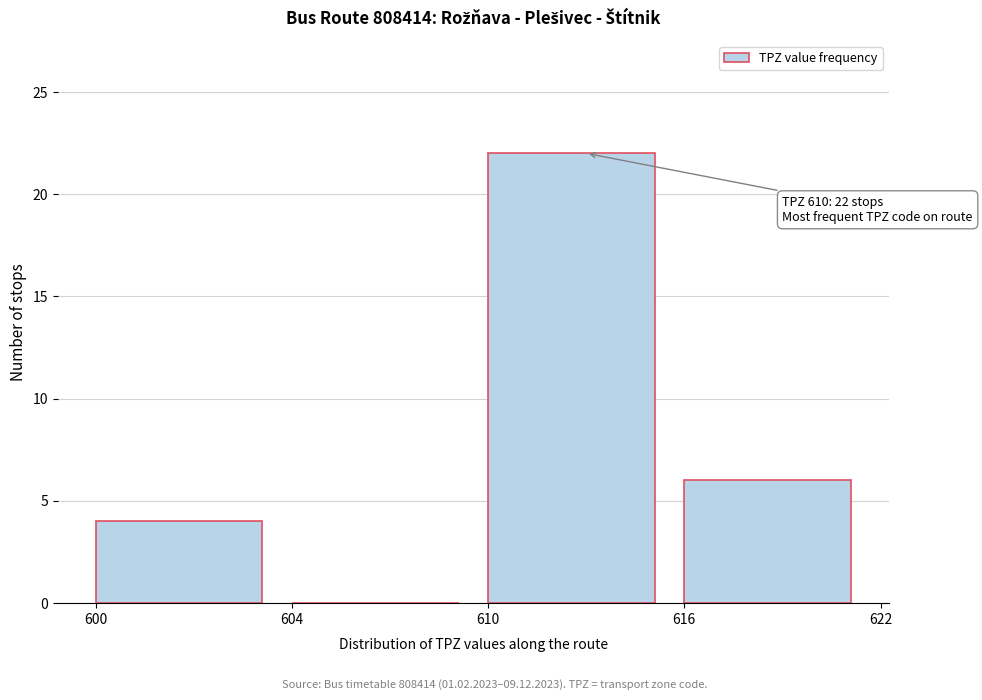

Reading left to right, extract all data points from this chart.

600=4	604=0	610=22	616=6